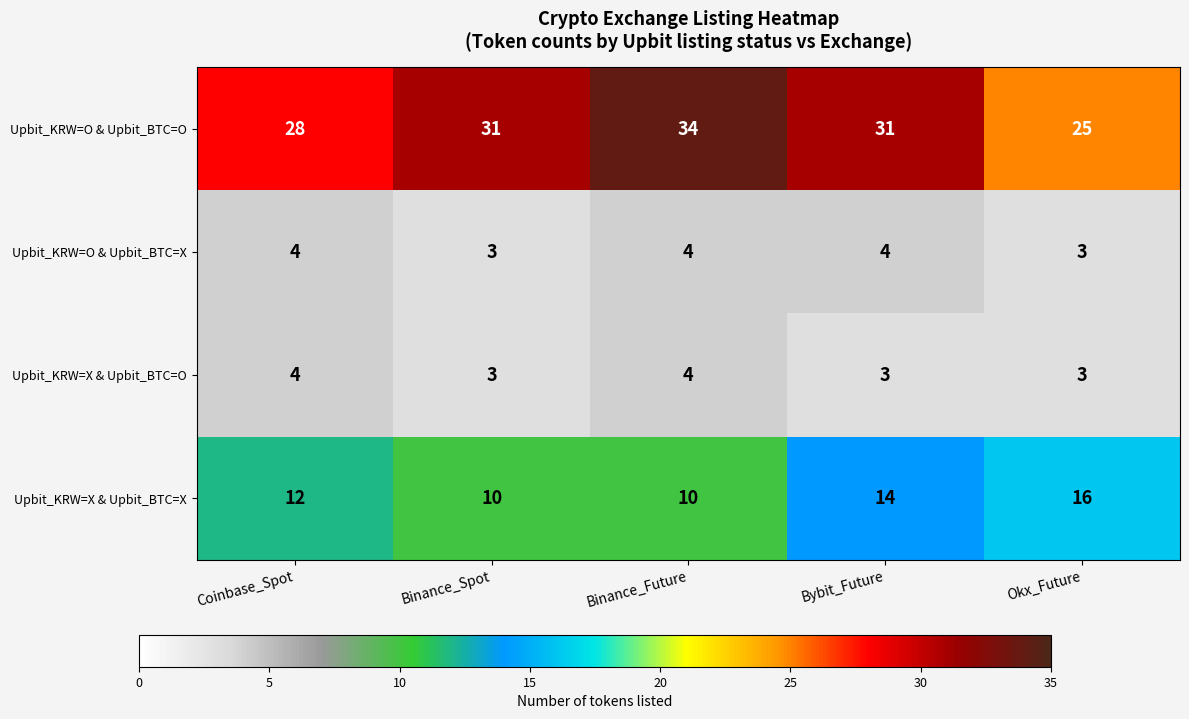

What value does the Upbit_KRW=O & Upbit_BTC=O series have at Binance_Spot?

31